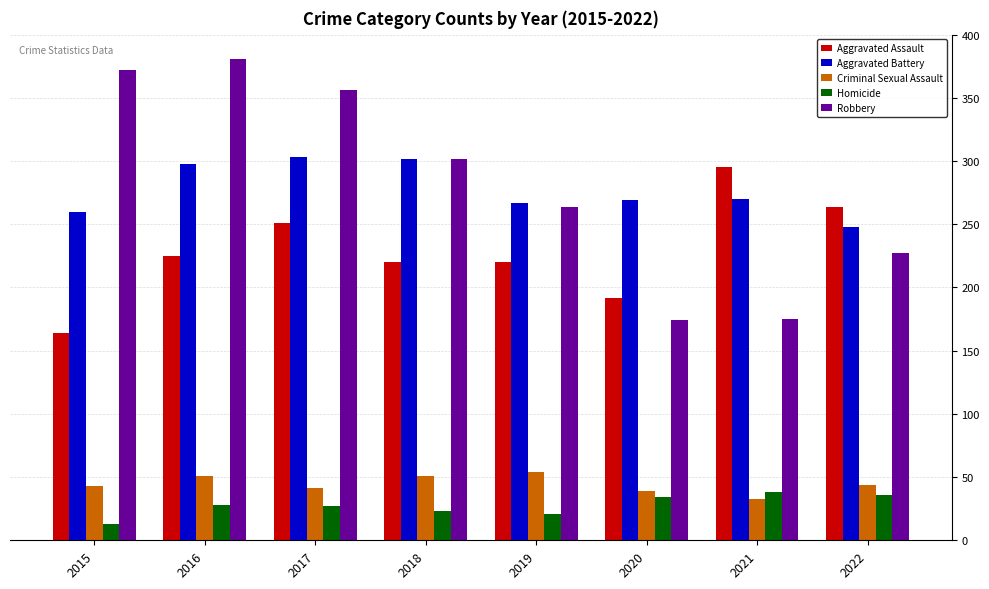

How many bars are there in total?

40